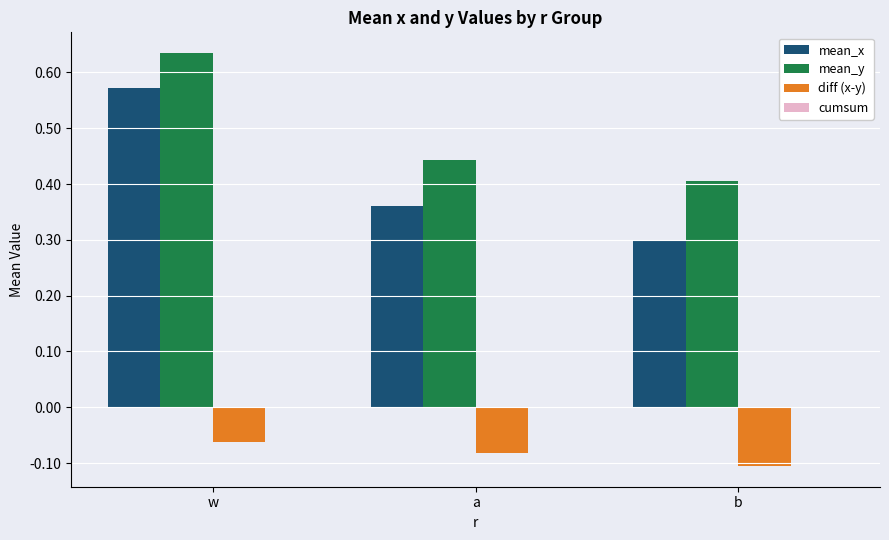

Which series changed the most between w and b?

mean_x